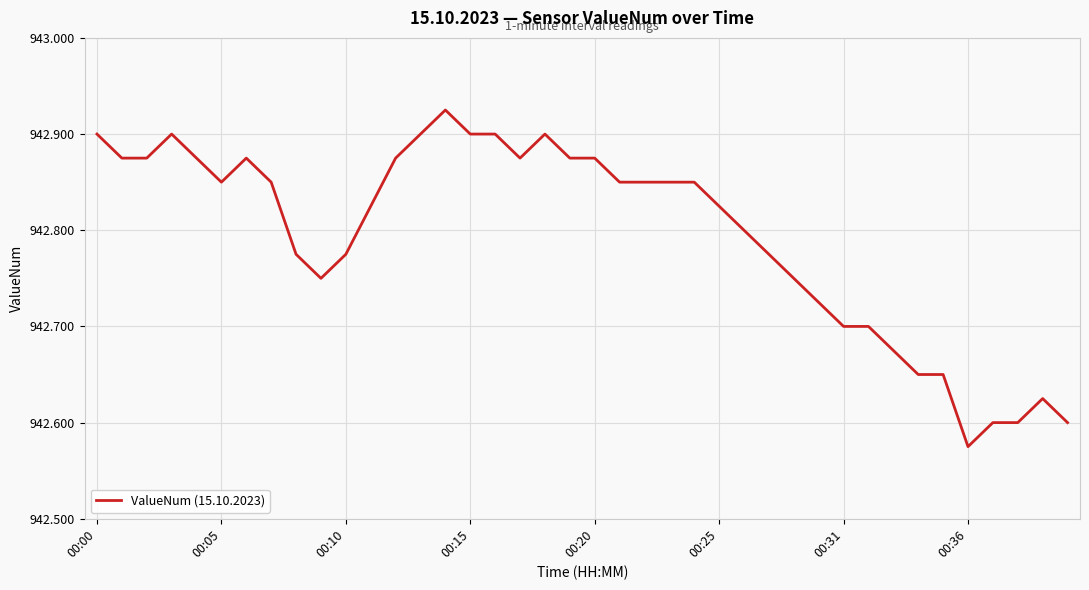

At which label is the value closest to 942?

00:36